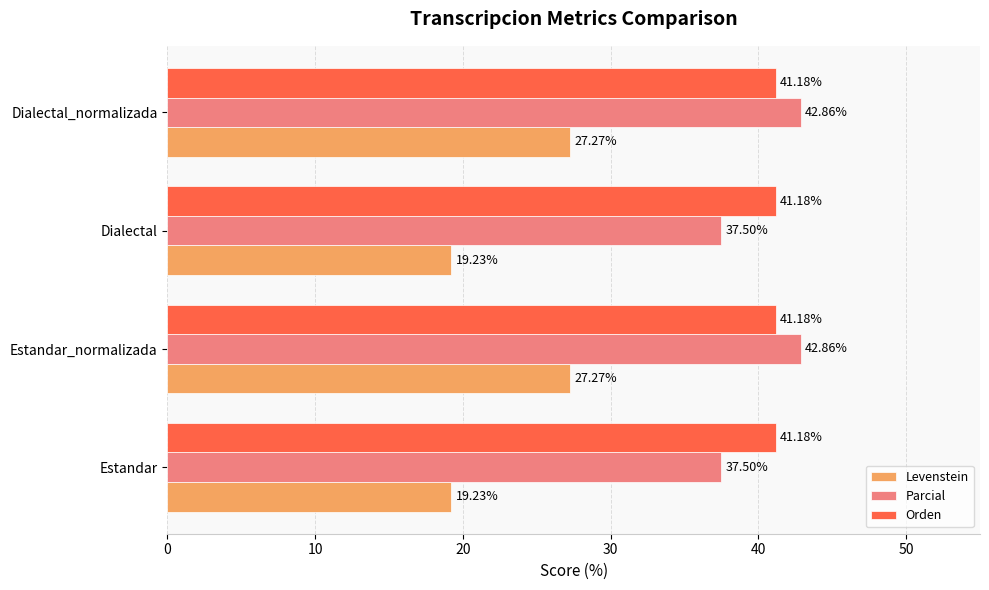

Rank the series at Estandar from lowest to highest value.

Levenstein, Parcial, Orden